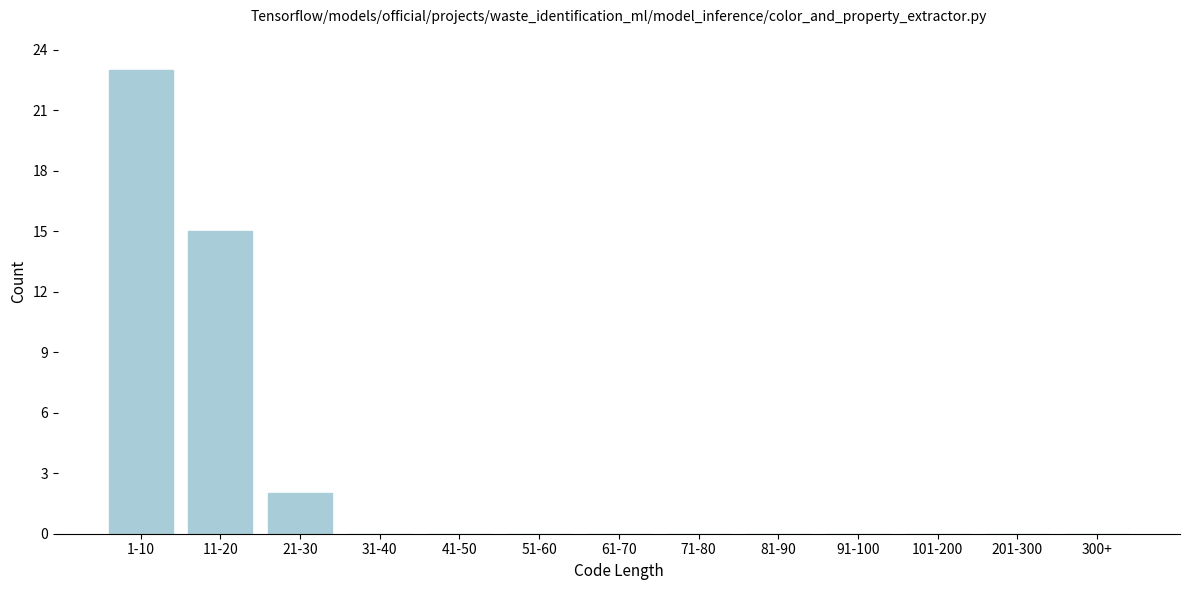

Reading right to left, list all the values displayed in this chart.

300+=0	201-300=0	101-200=0	91-100=0	81-90=0	71-80=0	61-70=0	51-60=0	41-50=0	31-40=0	21-30=2	11-20=15	1-10=23